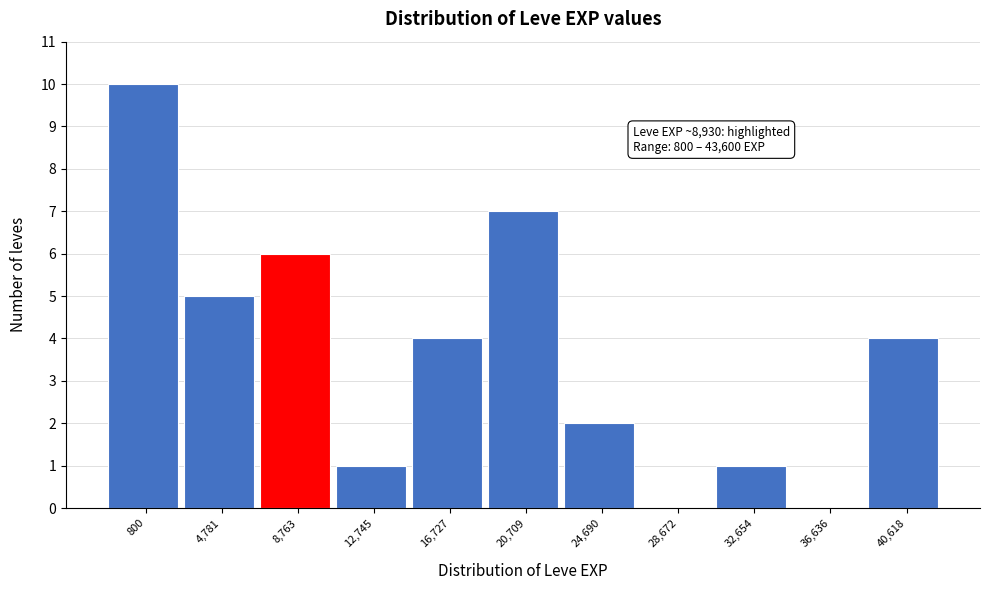

Reading right to left, extract all data points from this chart.

40,618=4	36,636=0	32,654=1	28,672=0	24,690=2	20,709=7	16,727=4	12,745=1	8,763=6	4,781=5	800=10